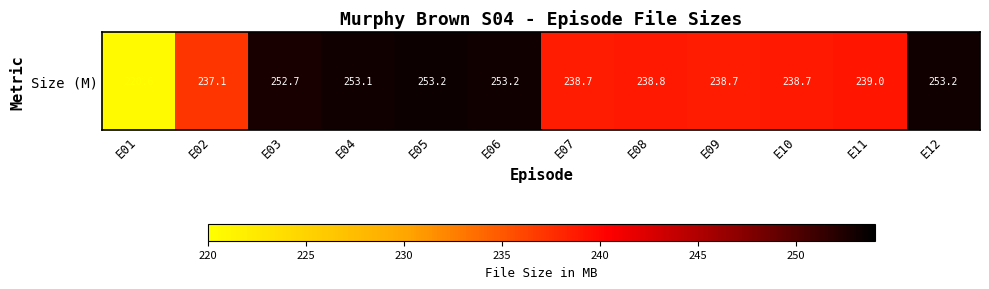

How many values exceed 239?

5